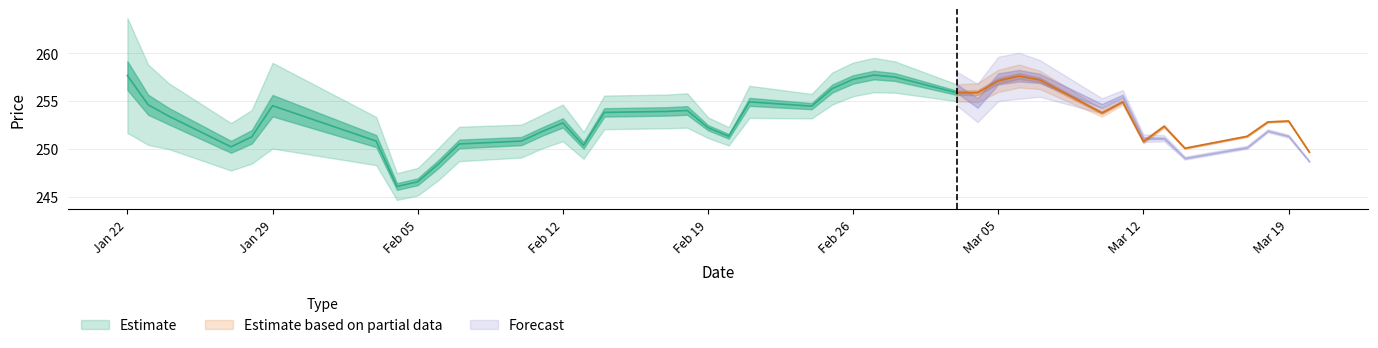

The SPOT_PRICE series shows 355.6 at 11. True or false?

False